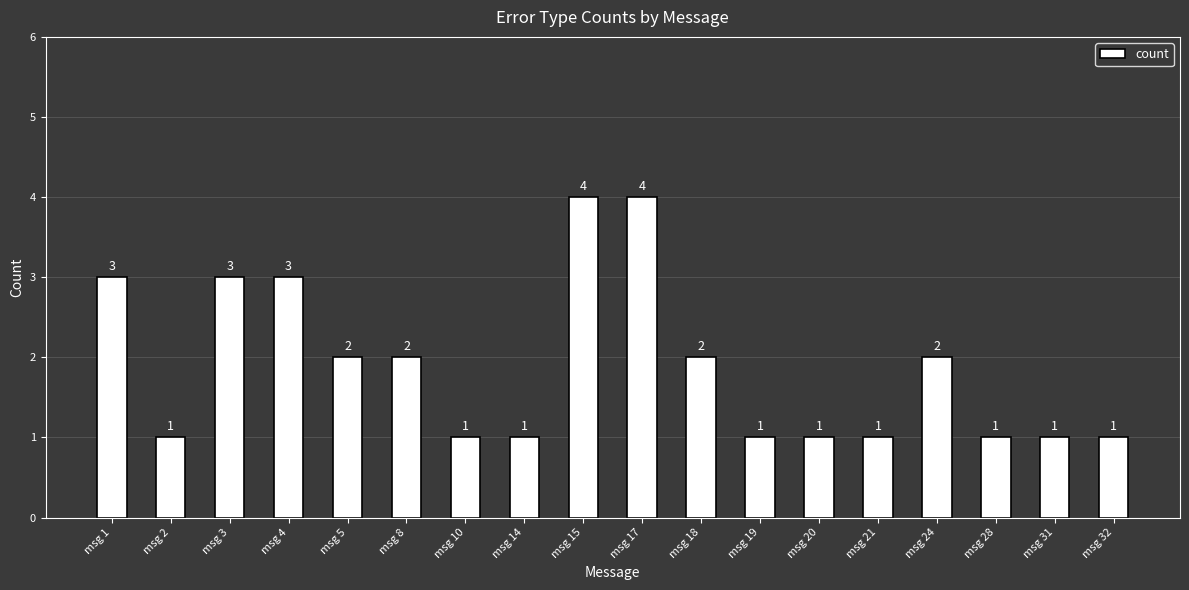

How many data points does each series have?

18